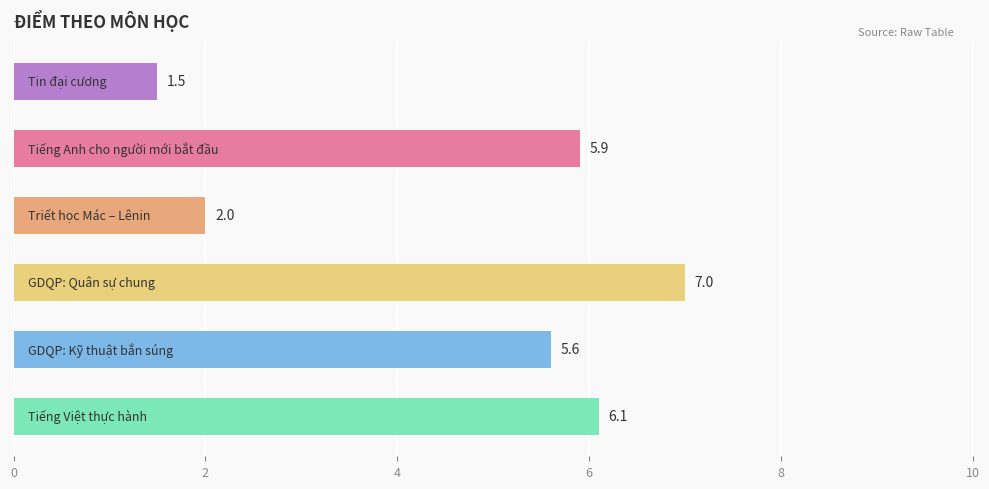

What is the average value?

4.7